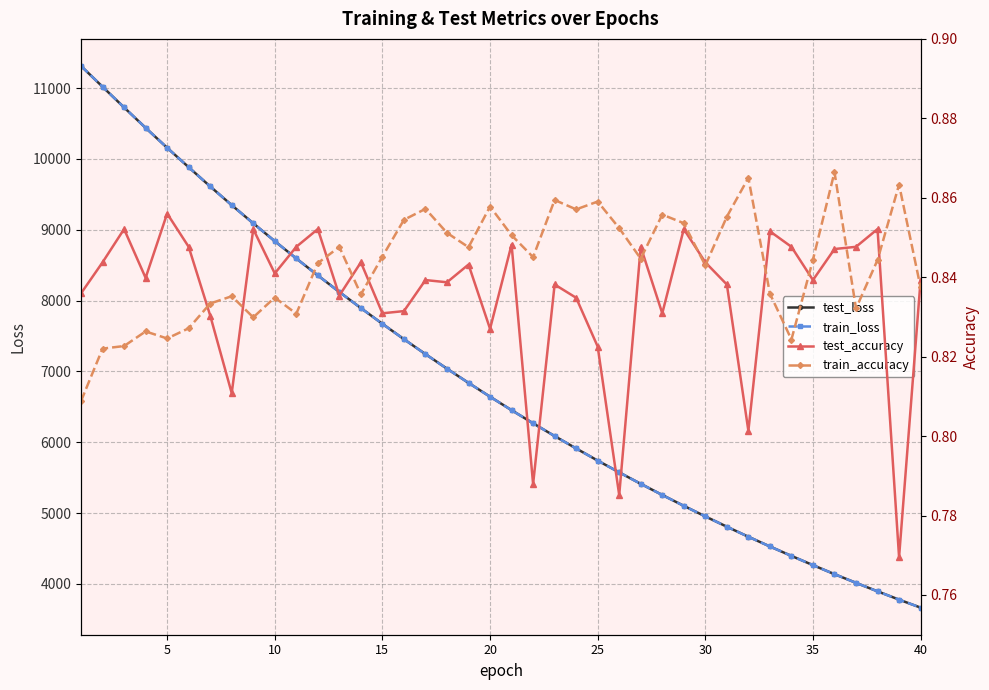

True or false: test_loss has more than 2 points higher than both neighbors.

False